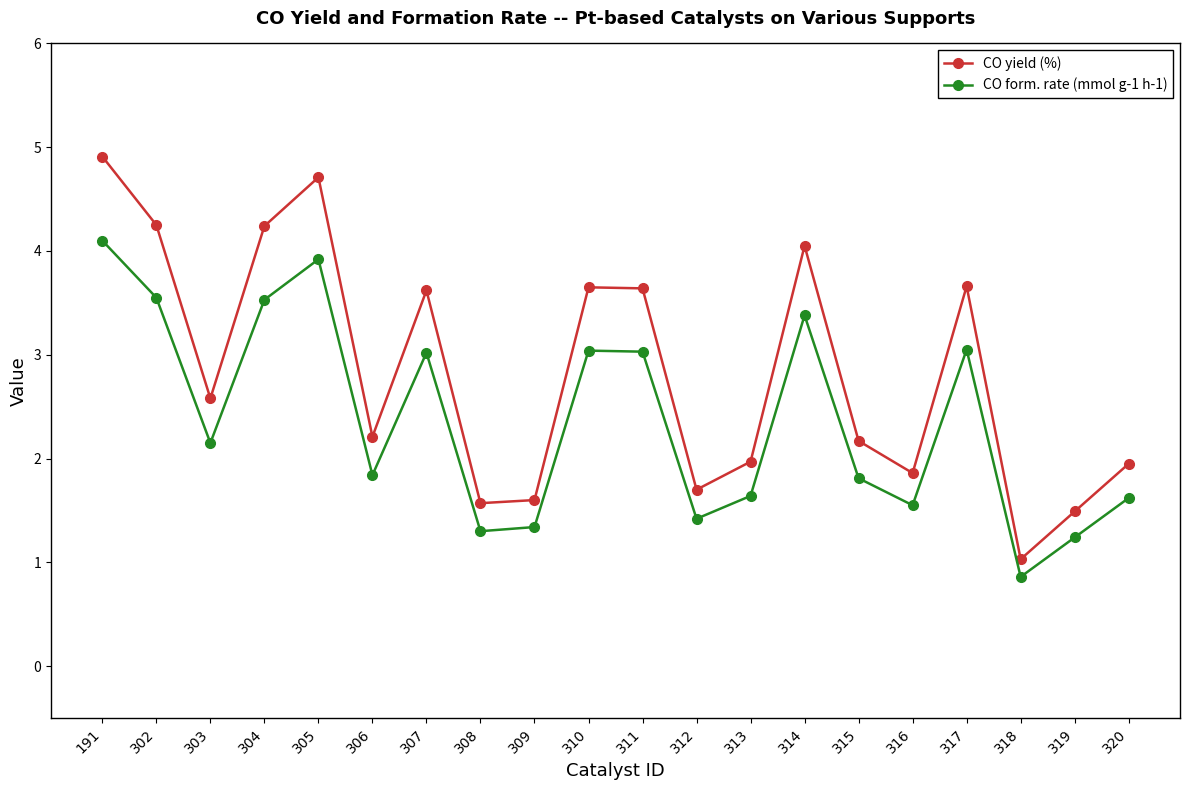

What is the value of the CO yield (%) point at the 5th from the left?

4.7